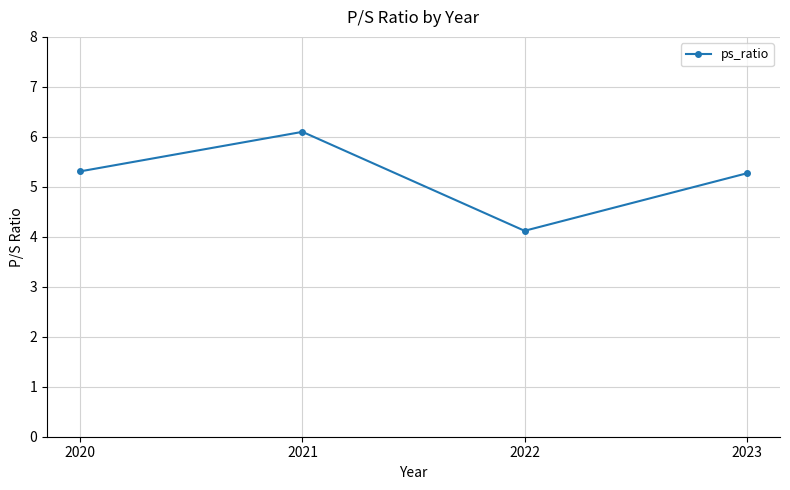

How many data points are less than 5?

1